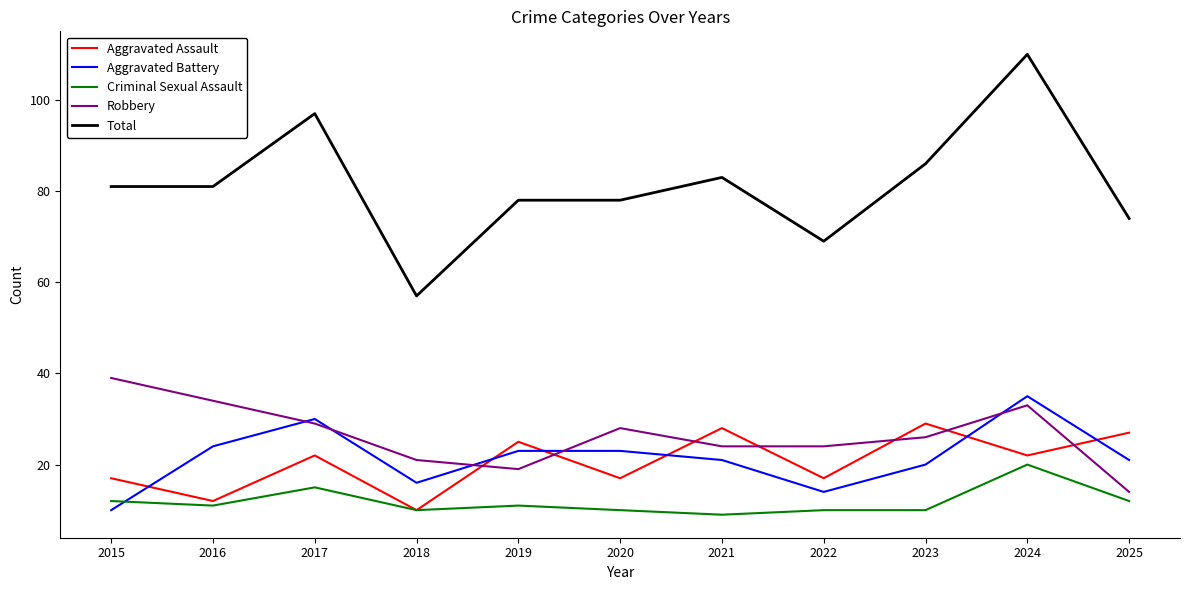

True or false: Robbery and Total intersect in this chart.

False